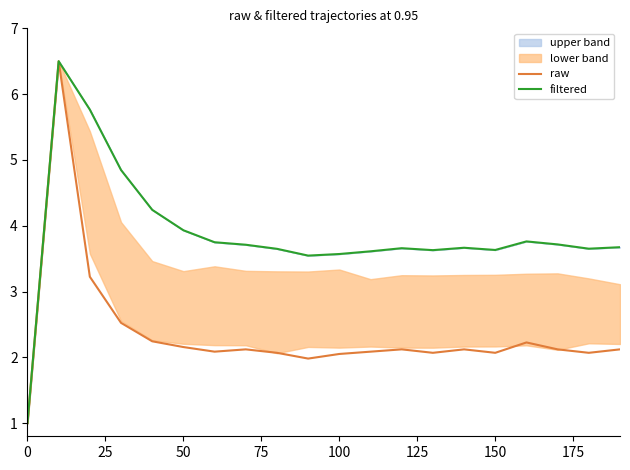

True or false: raw has a value of 2.8 at 150.

False